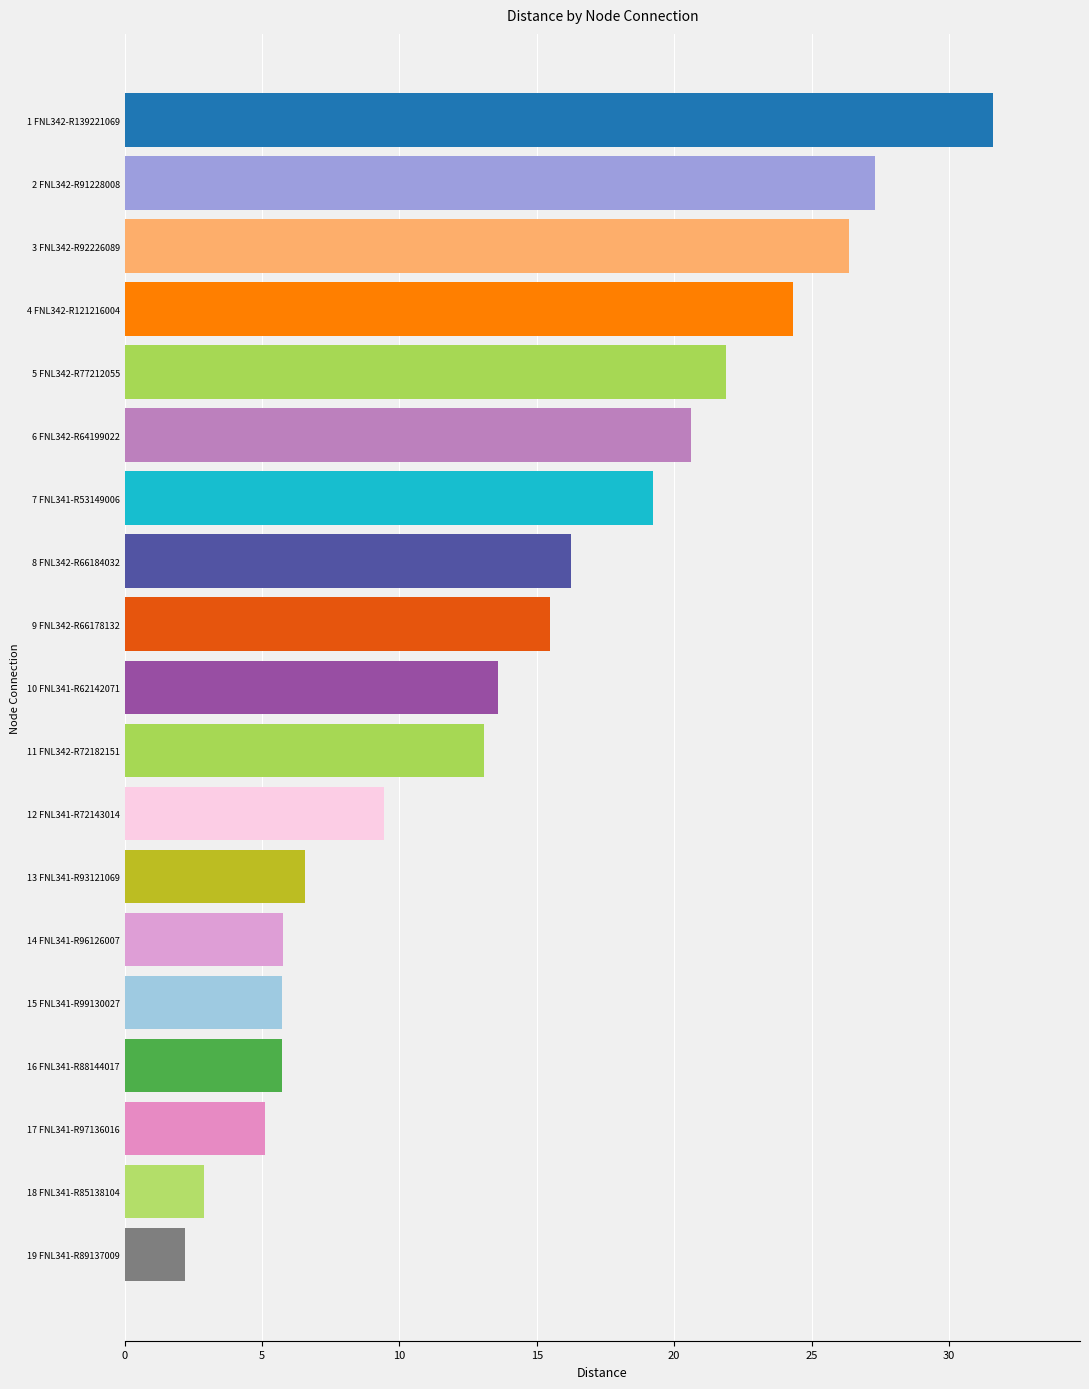

What is the value of the 14th bar from the top?

5.8